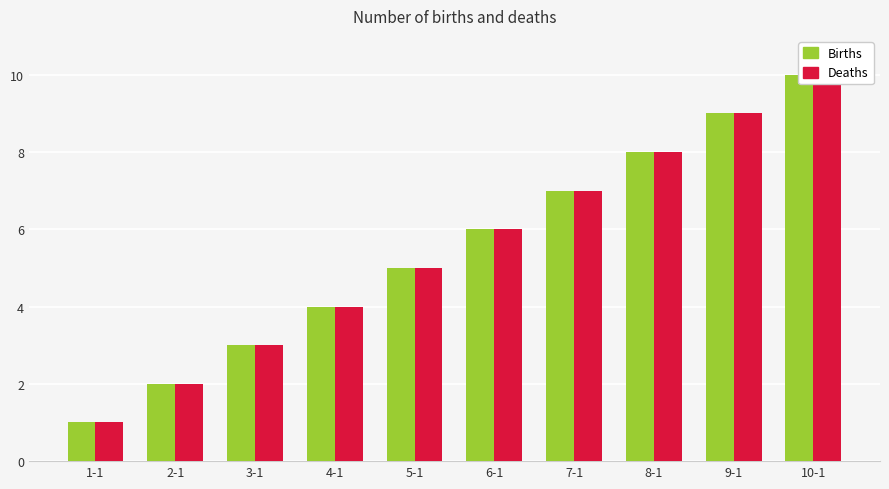

What is the value of the Births bar at the 10th from the left?

10